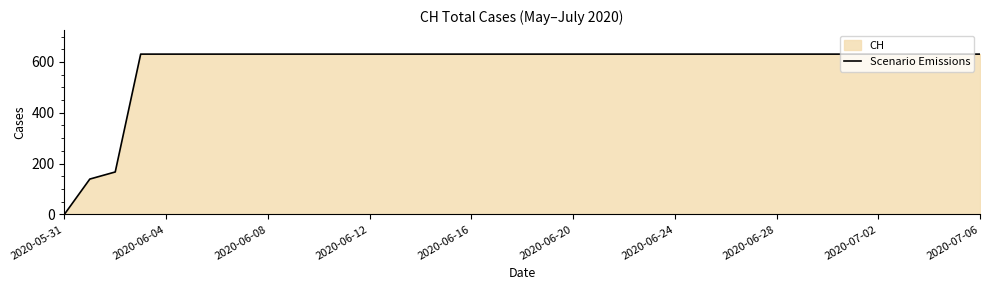

Which label corresponds to the smallest value in the chart?

2020-05-31